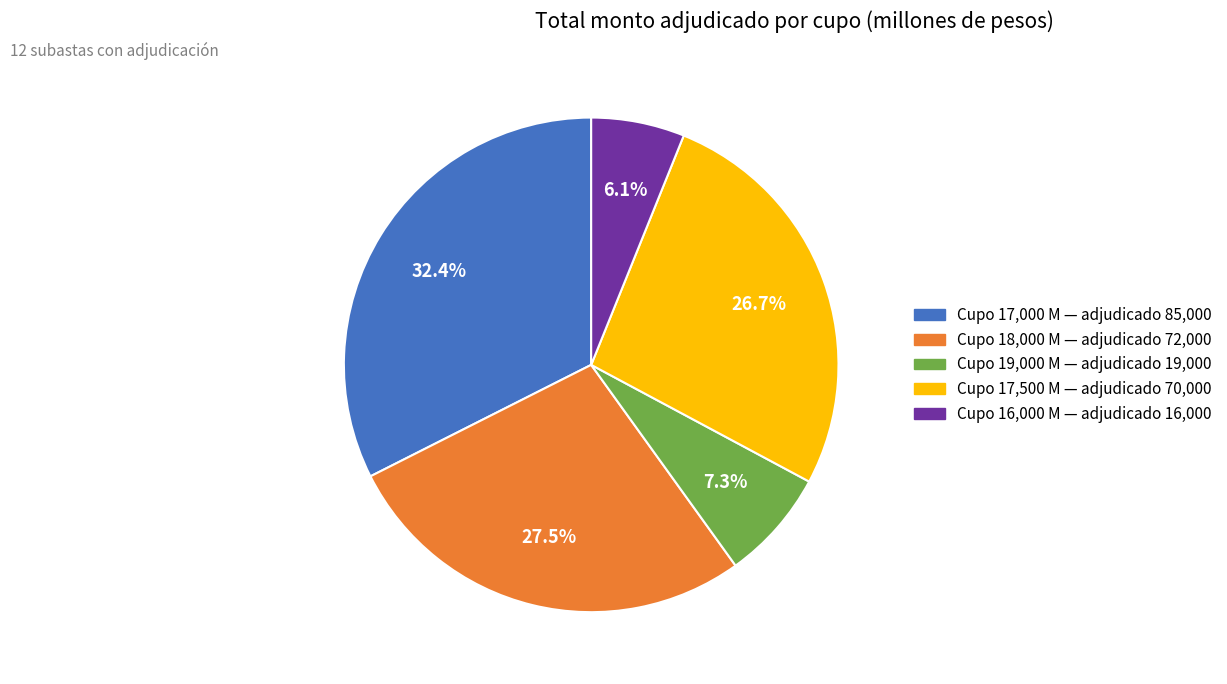

Rank the categories by value from lowest to highest.

Cupo 16,000 M — adjudicado 16,000, Cupo 19,000 M — adjudicado 19,000, Cupo 17,500 M — adjudicado 70,000, Cupo 18,000 M — adjudicado 72,000, Cupo 17,000 M — adjudicado 85,000